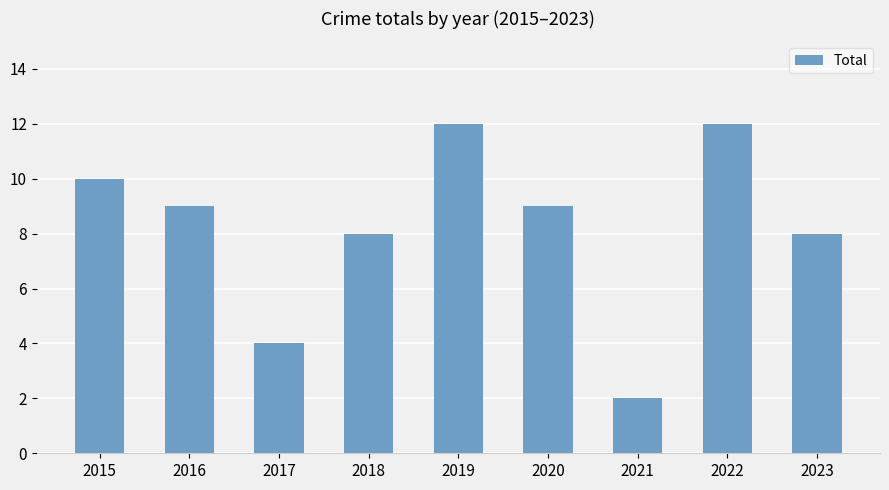

How many distinct data groups are displayed?

1